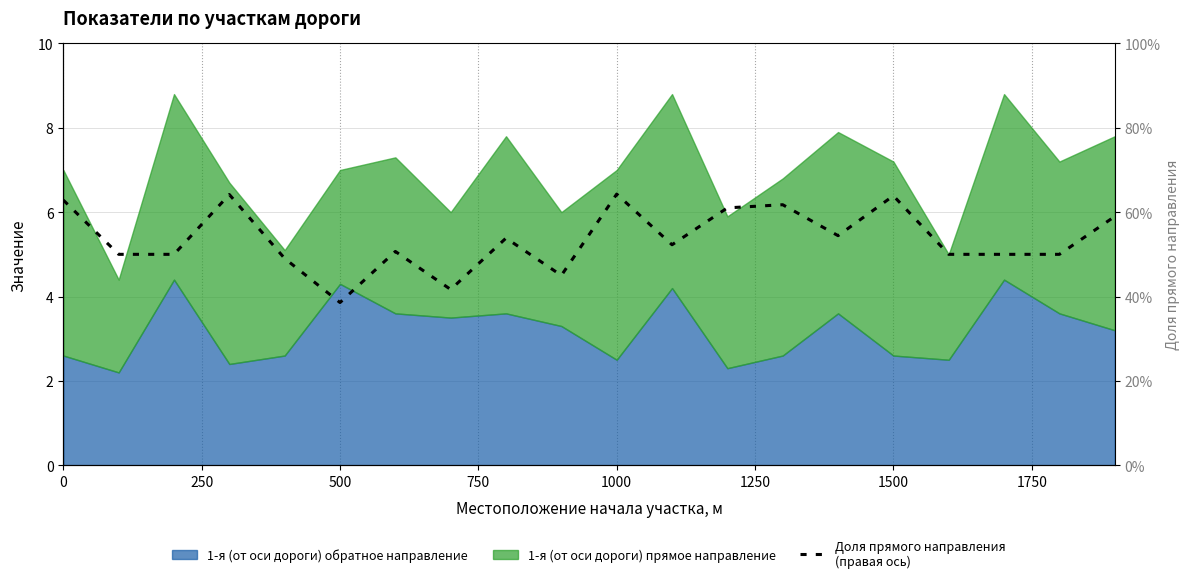

Does the chart display data point markers on the line(s)?

No